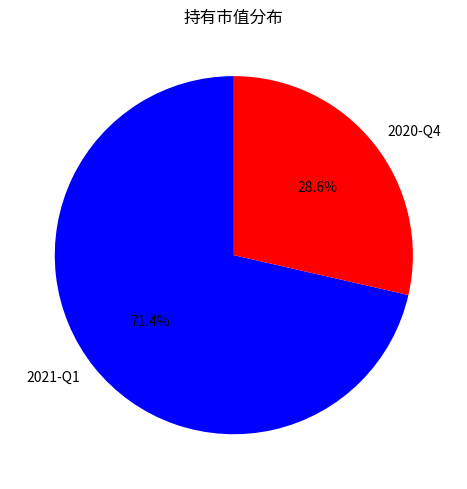

Which slice represents more than half of the pie?

2021-Q1